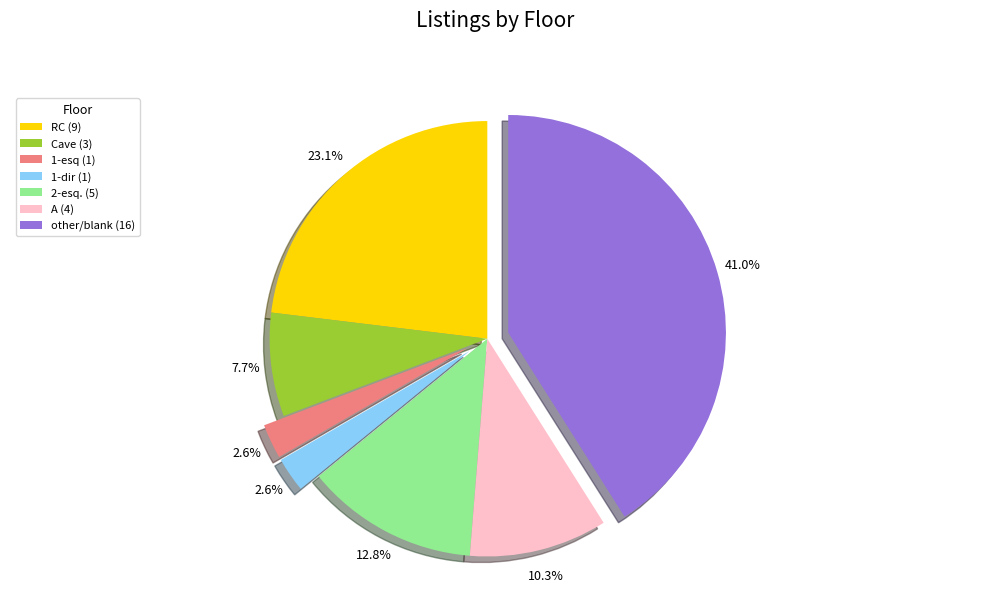

Is Cave (3) the majority of the pie?

No